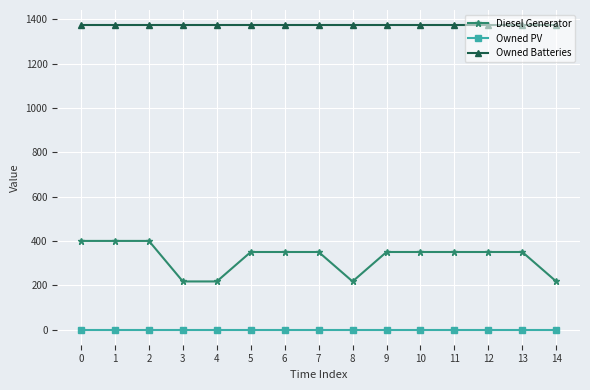

What is the value of the Diesel Generator point at the 4th from the left?

217